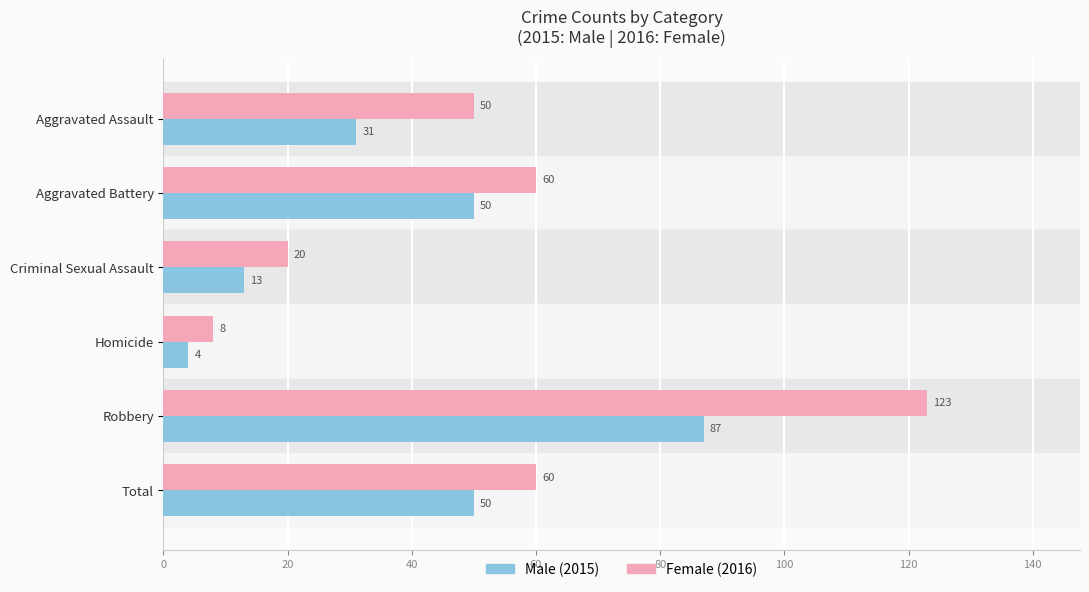

At which category is the sum across all series the highest?

Robbery